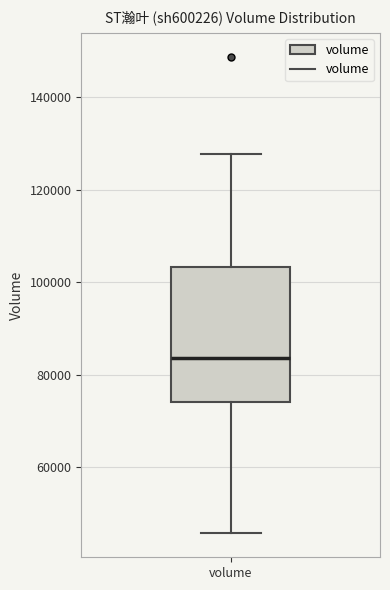

Where is the upper edge of the box for volume on the y-axis? The values are not printed on the chart, so give them approximately, as read against the axis.

104000